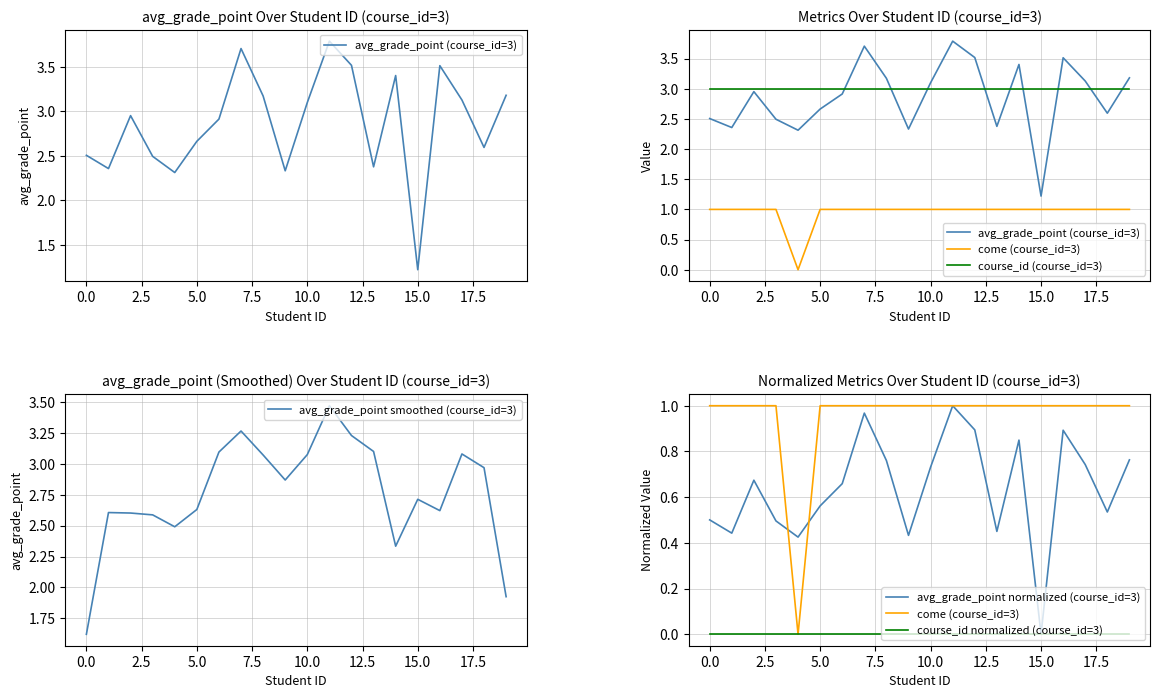

What is the highest value of the avg_grade_point normalized (course_id=3) series?

1.0